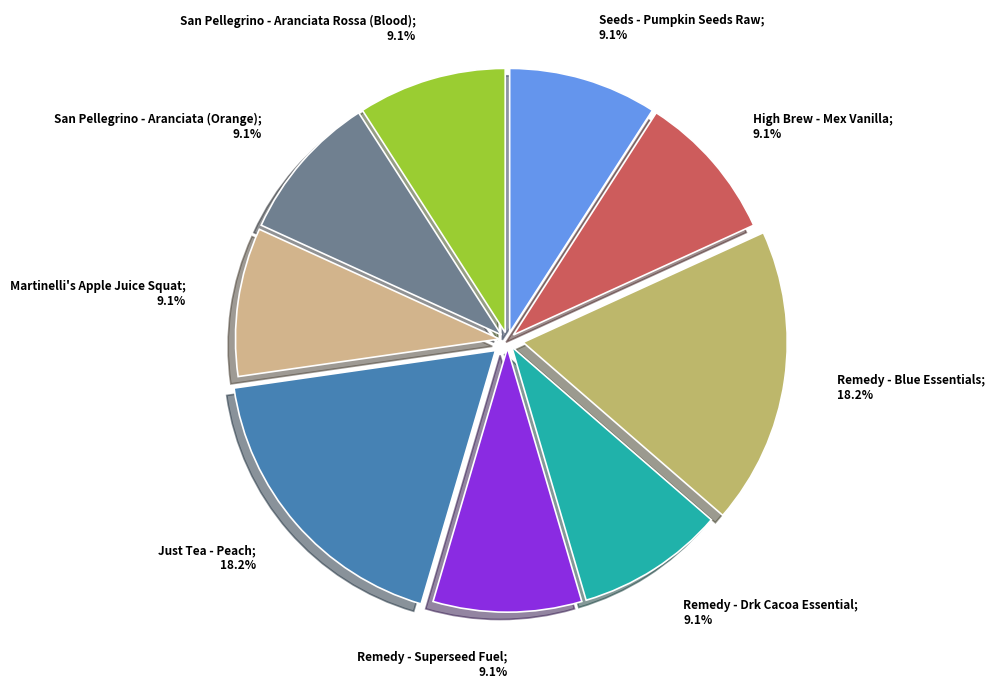

To the nearest percent, what is the difference between the largest and smallest slice percentages?

9%